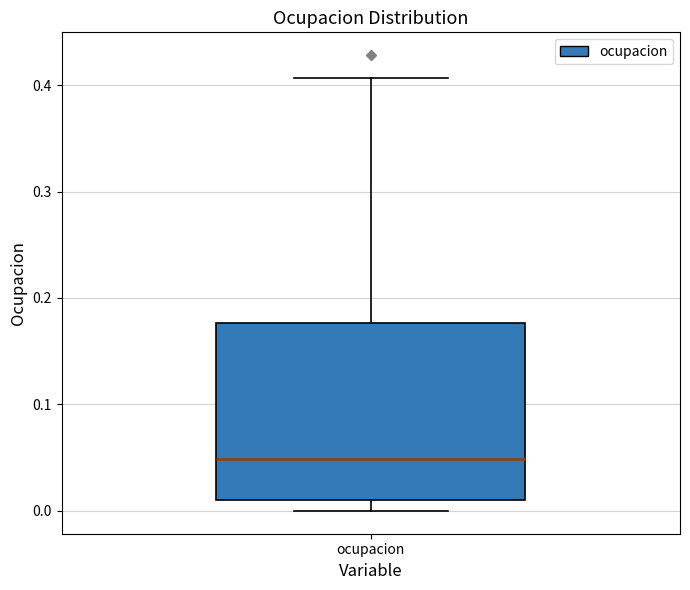

Transcribe this box plot: give where the median line is, the range the box spans, and where the two whiskers end, as read against the y-axis. The values are not printed on the chart, so give them approximately, as read against the axis.

median 0.05, box 0.01 to 0.18, whiskers 0.00 to 0.41